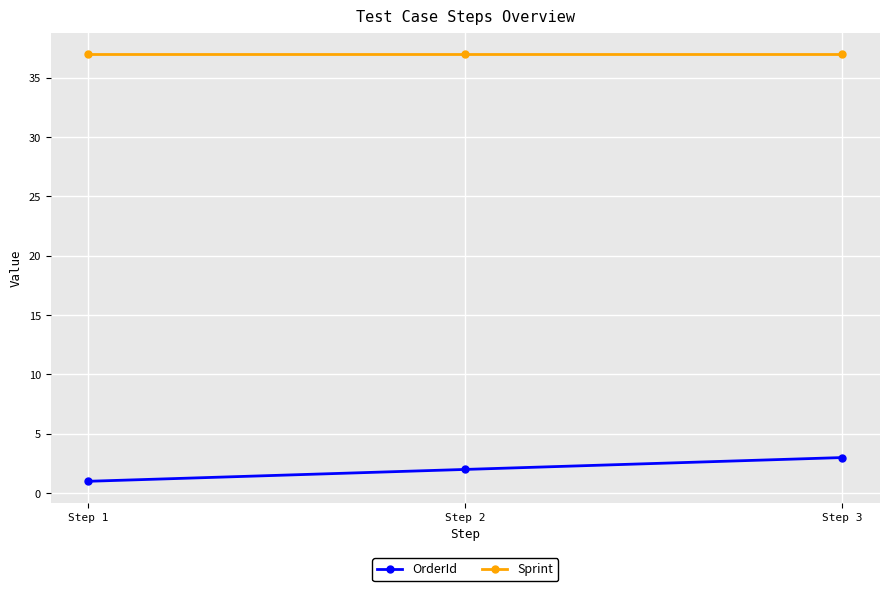

What is the value of the OrderId point at the 2nd from the left?

2